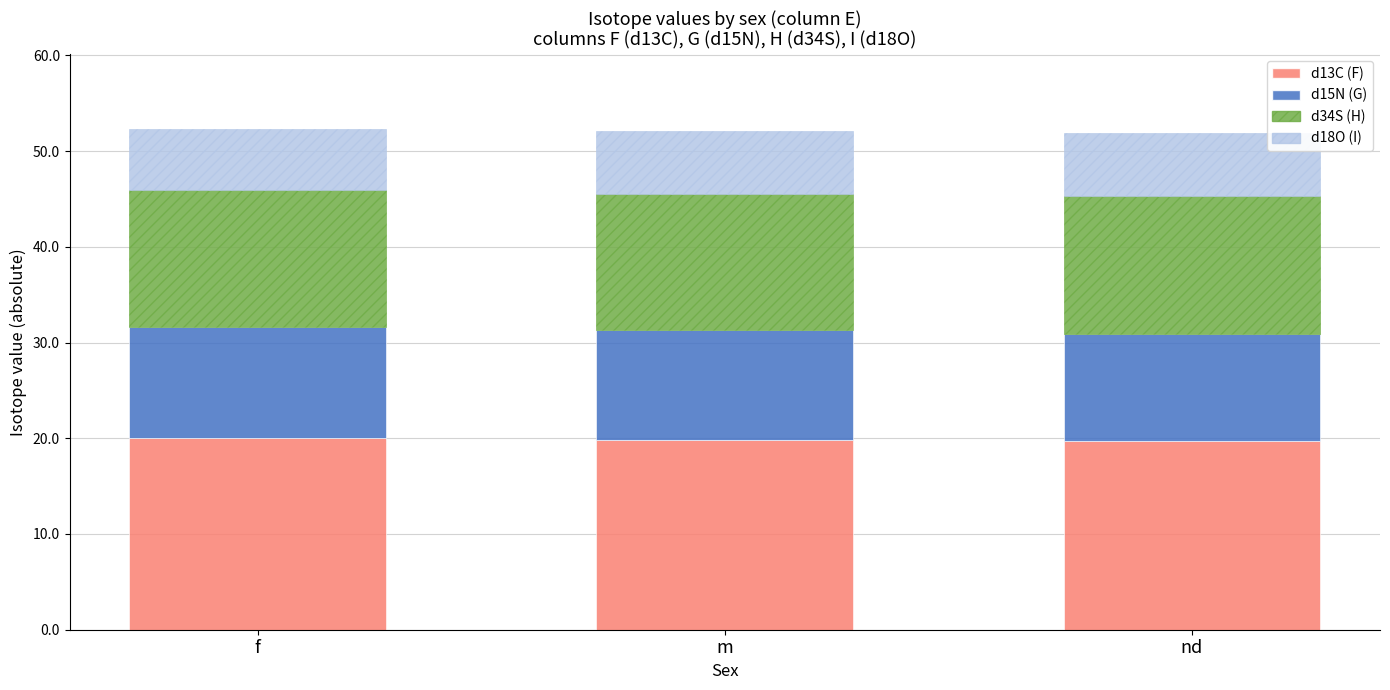

What is the average value of the d13C (F) series?

19.9